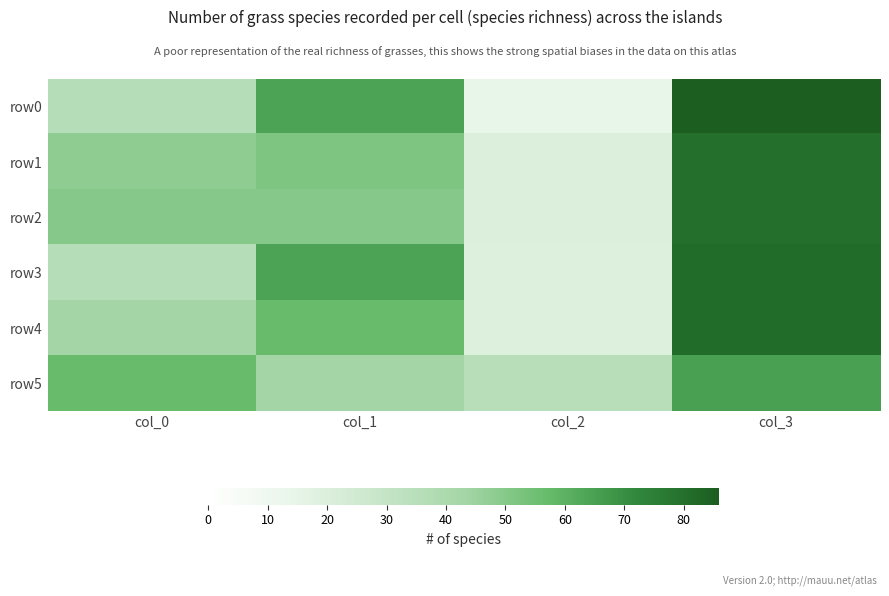

Rank the series by their maximum value, from highest to lowest.

row0, row3, row4, row1, row2, row5